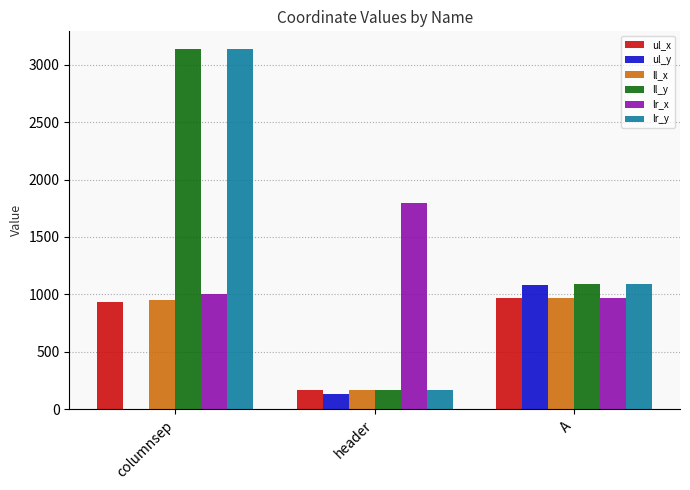

At which category does the chart reach its peak across all series?

columnsep